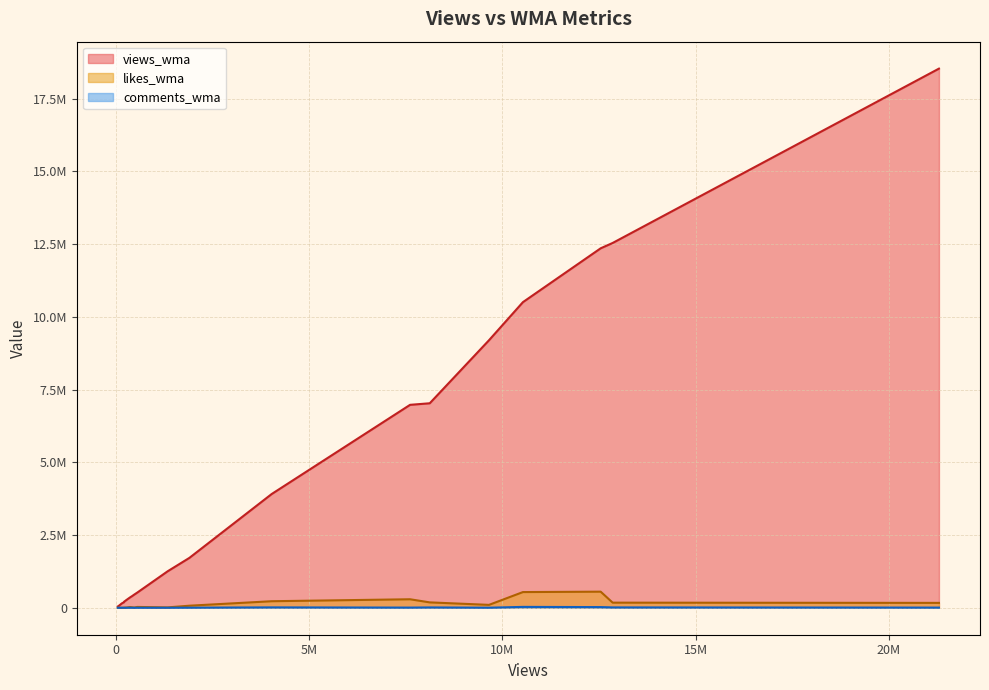

What is the value of the likes_wma point at the 3rd from the left?

70674.9